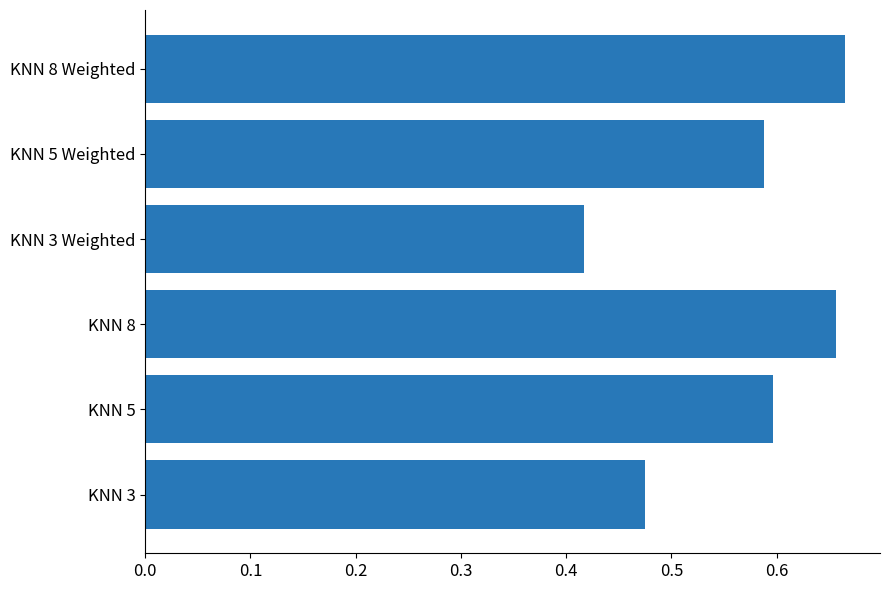

Which category has the lowest value across all series?

KNN 3 Weighted